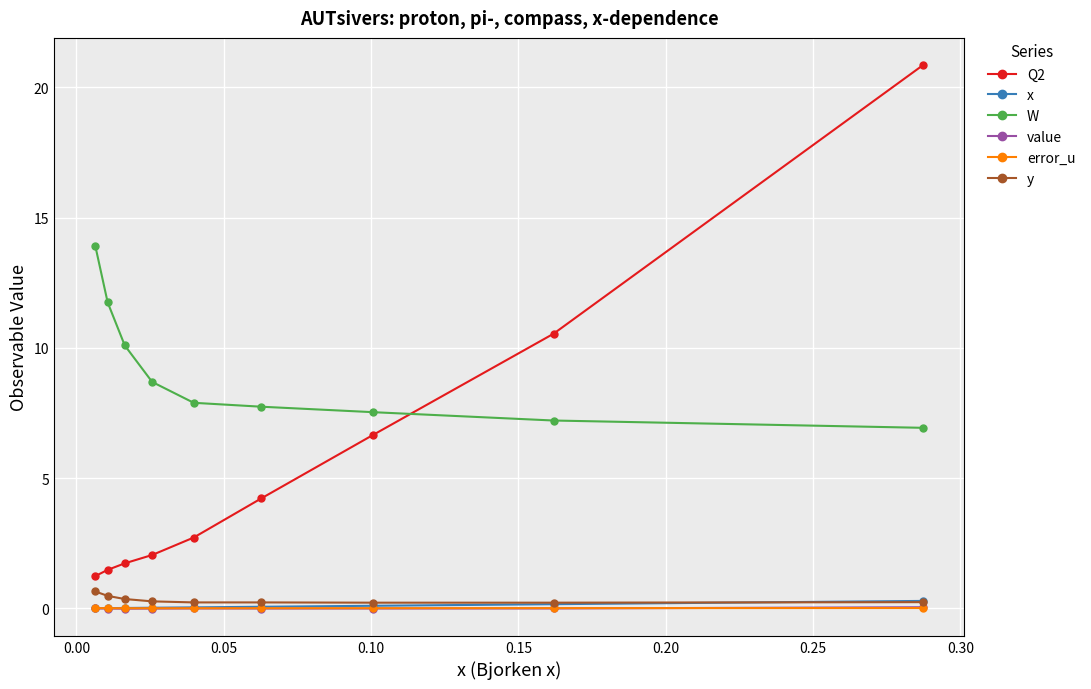

Which series has the largest range (max minus min)?

Q2